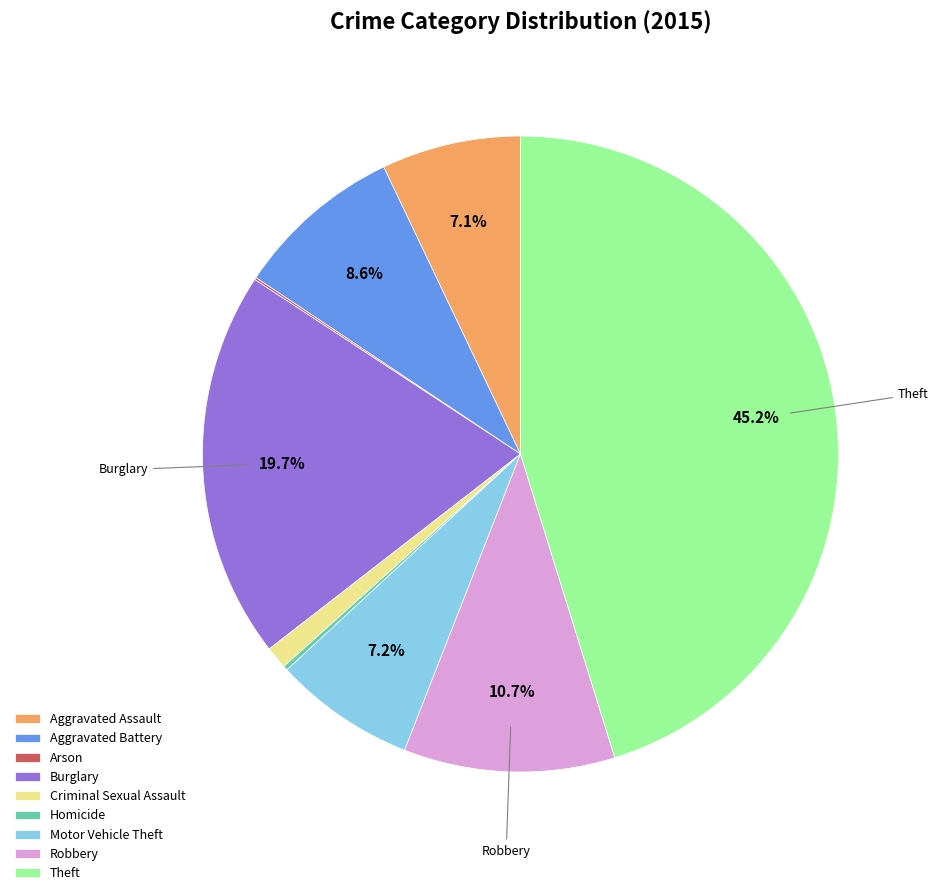

Does Robbery account for over 50% of the chart?

No